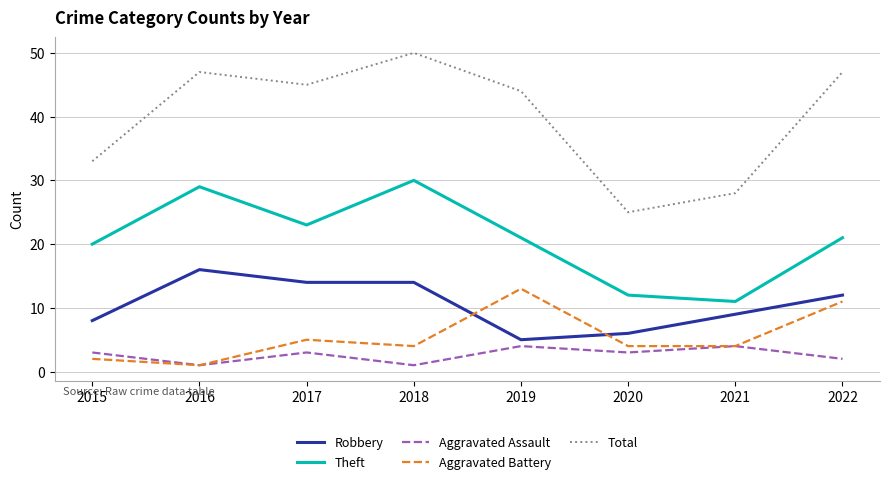

Count the number of data series in this chart.

5